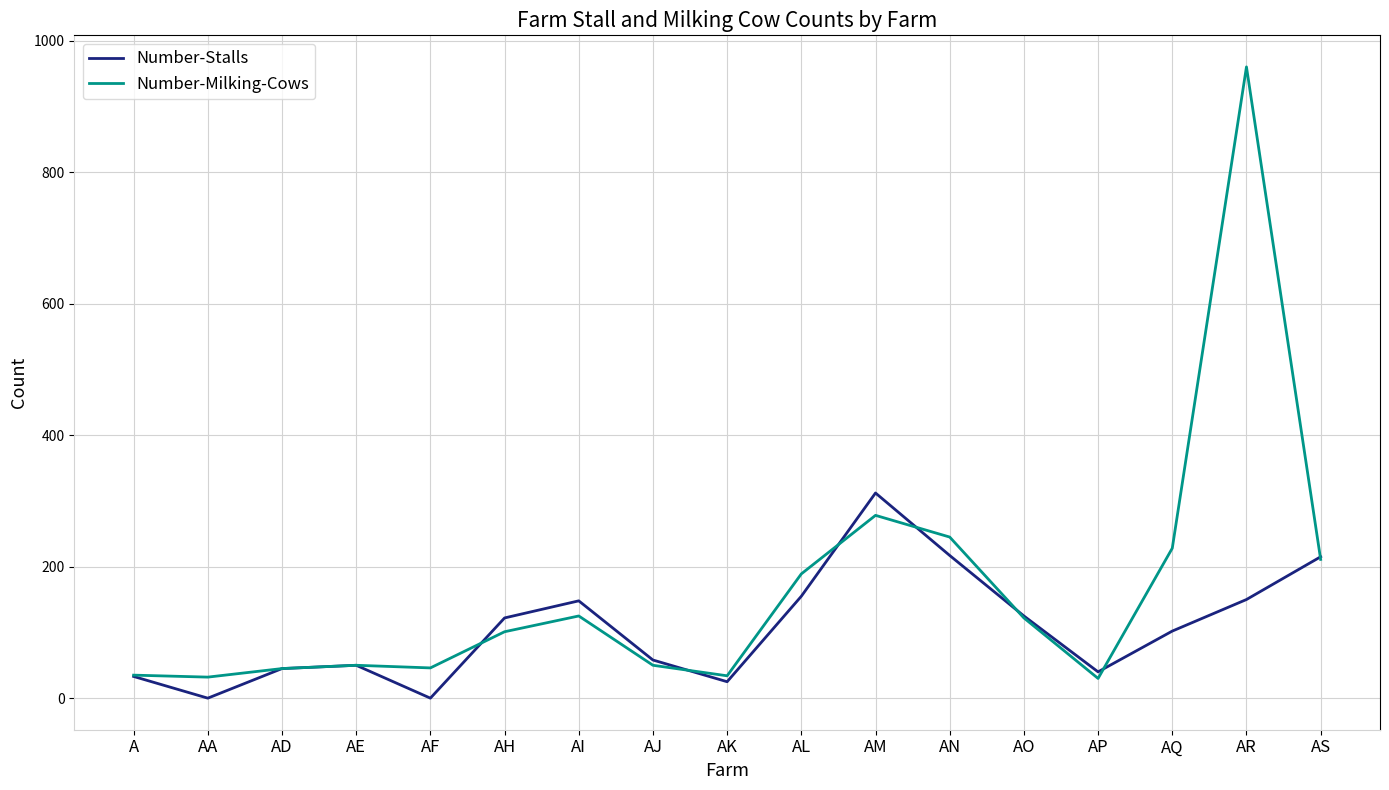

What is the maximum value for Number-Stalls?

312